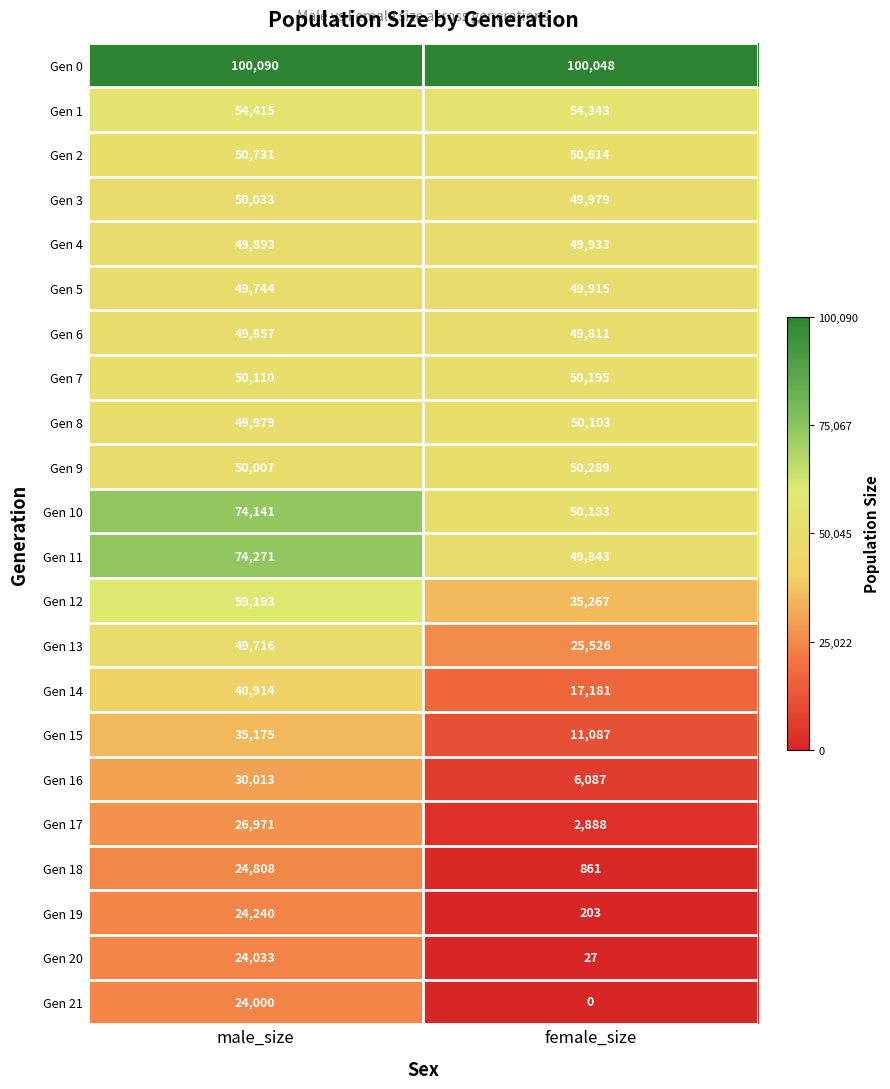

Count the number of data series in this chart.

22